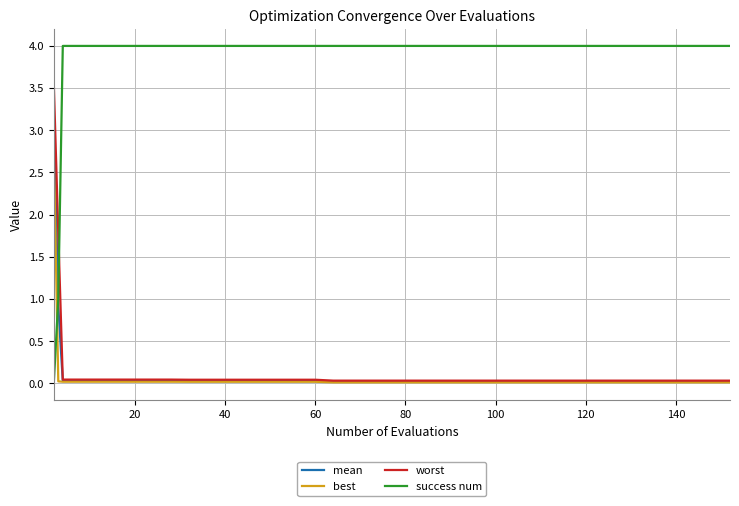

How many positive values does the success num series have?

39